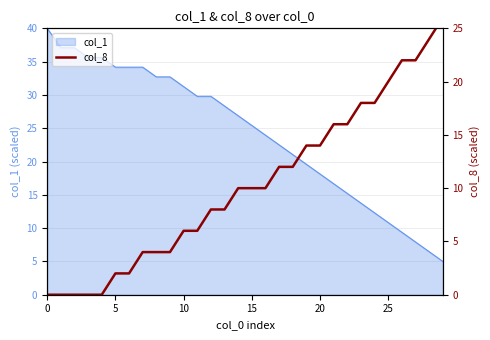

What is the minimum value for col_1?

5.0